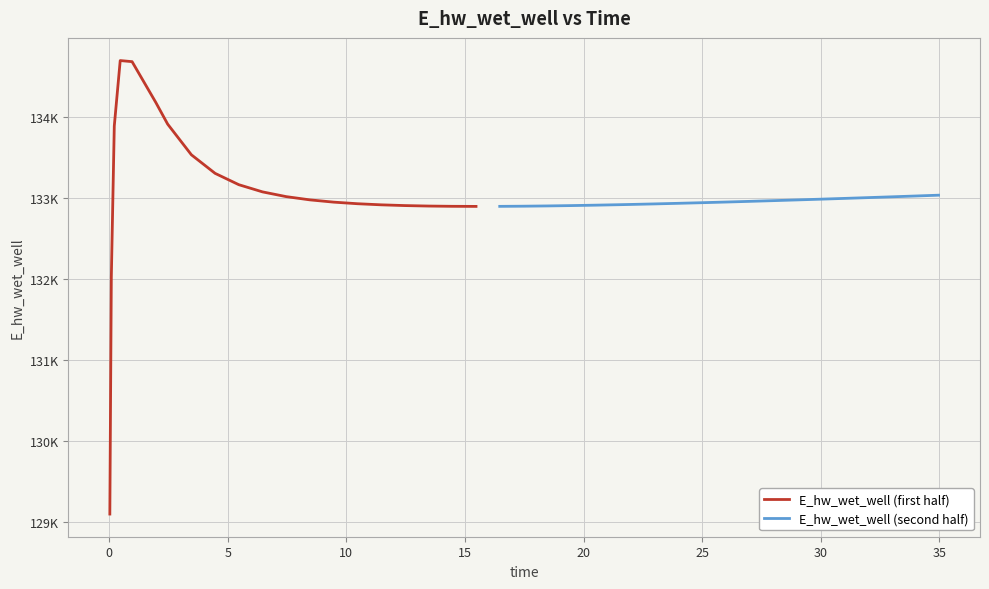

How many distinct data groups are displayed?

2